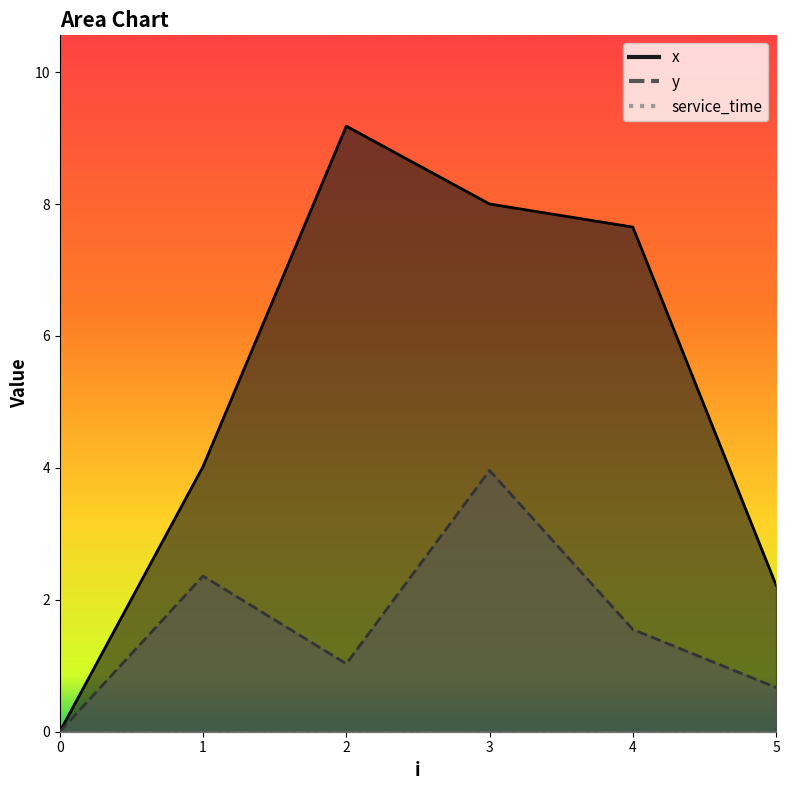

Which has a higher value, 5 or 4?

4